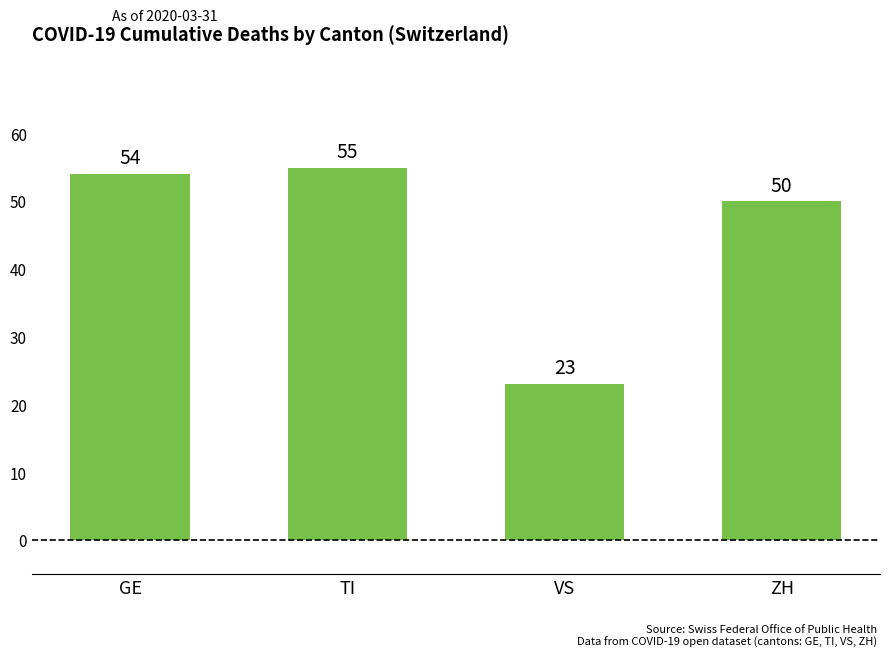

What is the ratio of the value at TI to the value at VS?

2.4